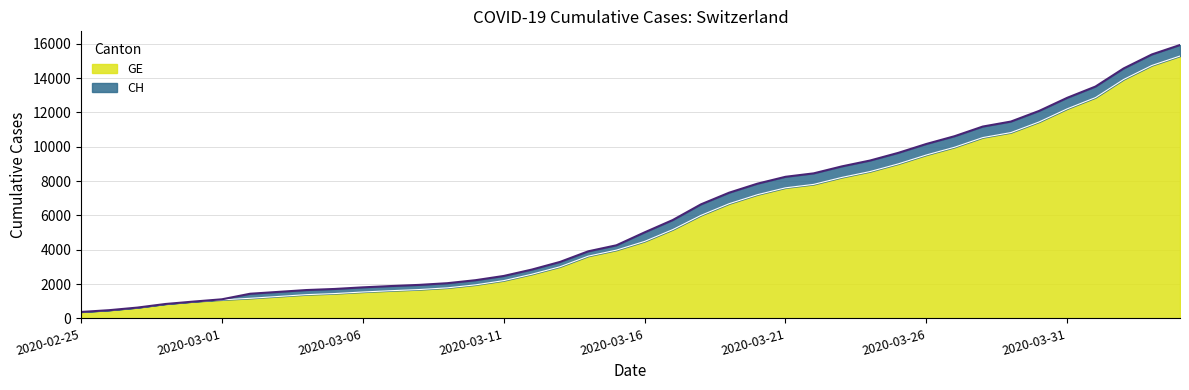

True or false: GE has more than 0 points higher than both neighbors.

False